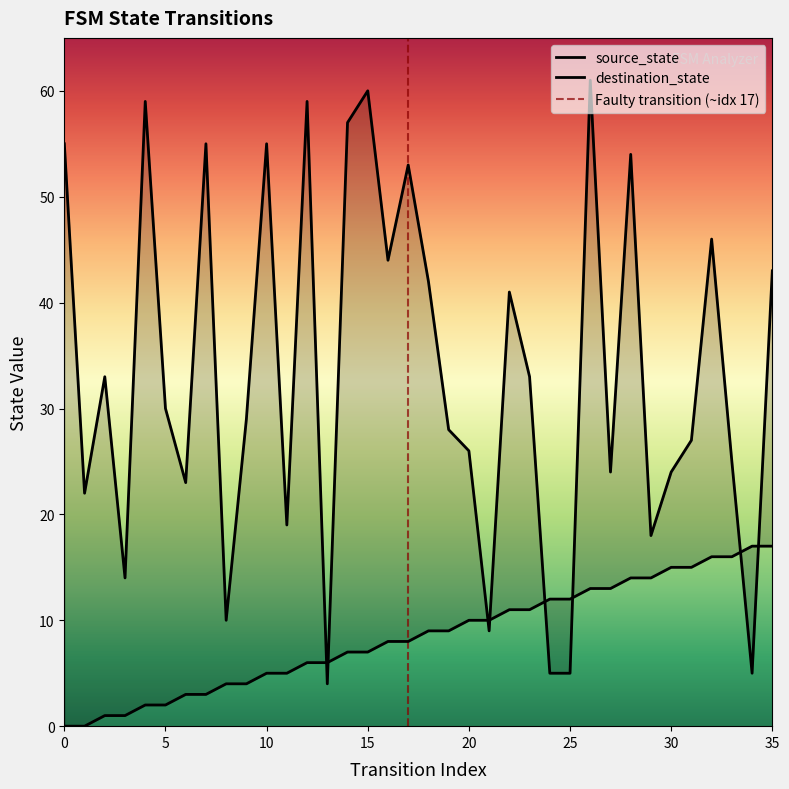

What is the average value of the destination_state series?

33